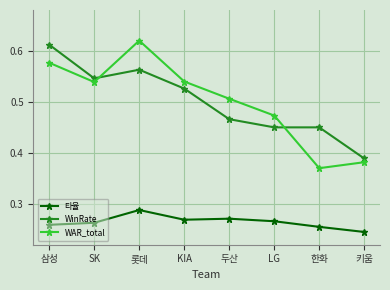

Rank the series by their maximum value, from highest to lowest.

WAR_total, WinRate, 타율